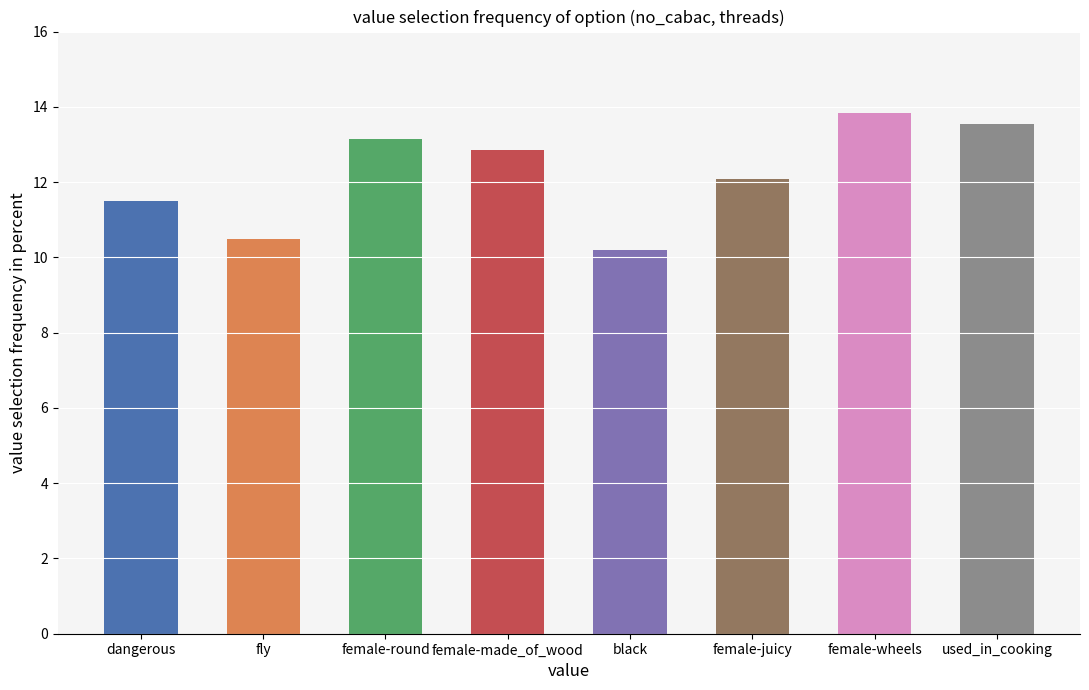

Is it true that the value at female-juicy is 5.0?

False